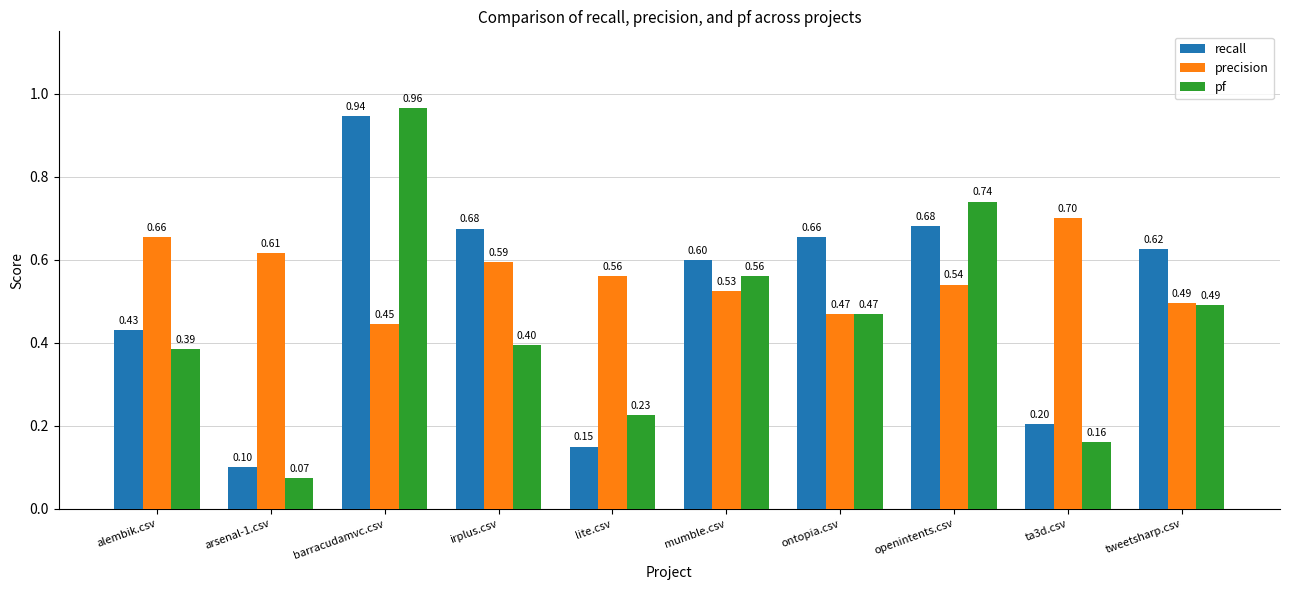

What is the spread (max minus min) of values at mumble.csv?

0.1